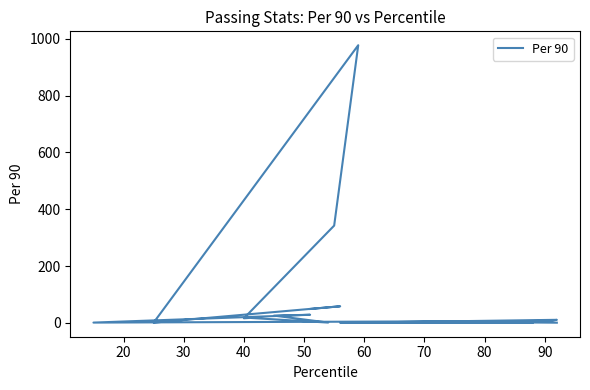

Where is the first local minimum?

30